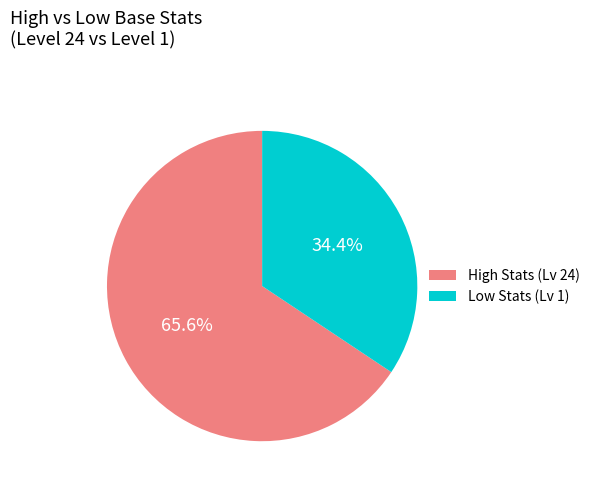

Which slice is the smallest?

Low Stats (Lv 1)